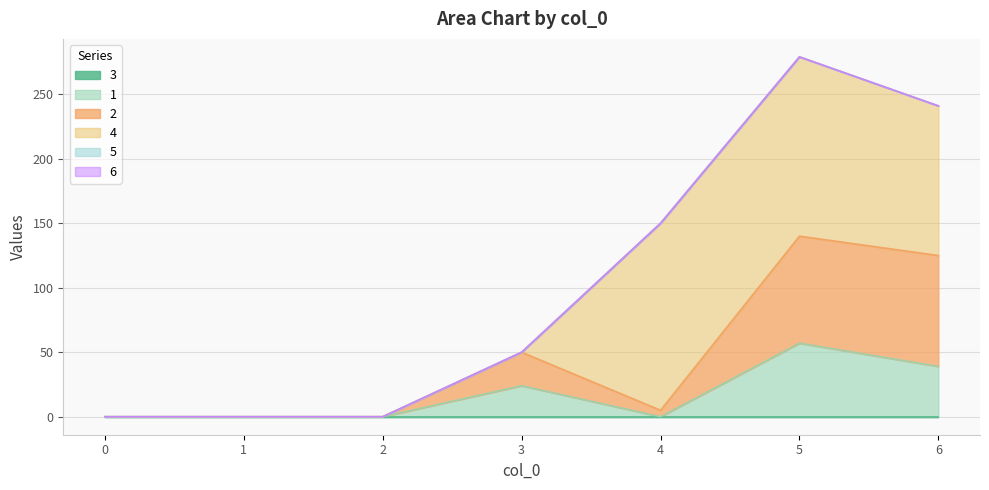

Reading right to left, what are all the values shown in this chart?

3: 6=0	5=0	4=0	3=0	2=0	1=0	0=0
1: 6=39	5=57	4=0	3=24	2=0	1=0	0=0
2: 6=86	5=83	4=5	3=26	2=0	1=0	0=0
4: 6=116	5=139	4=145	3=0	2=0	1=0	0=0
5: 6=0	5=0	4=0	3=0	2=0	1=0	0=0
6: 6=0	5=0	4=0	3=0	2=0	1=0	0=0